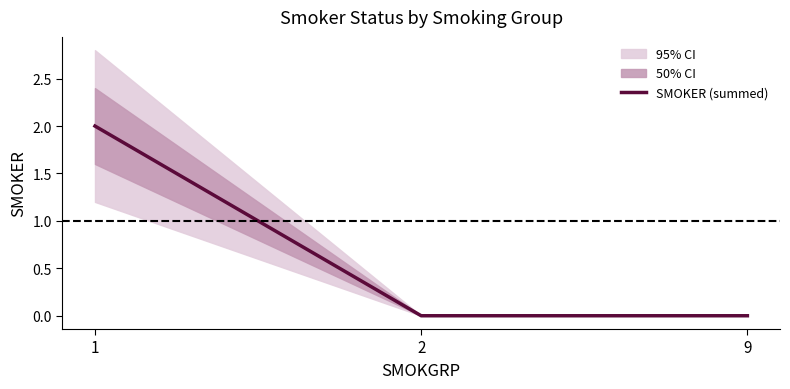

Is this an area chart (filled region under the line)?

No